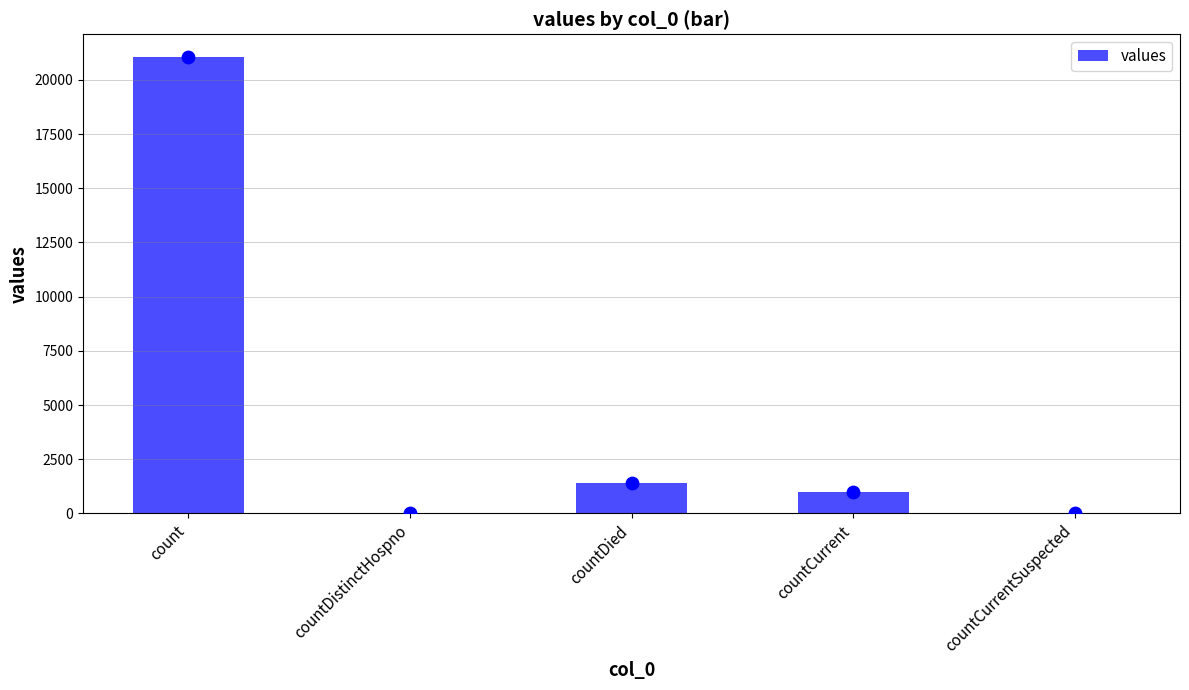

What is the change in value from countCurrent to countCurrentSuspected?

-1006